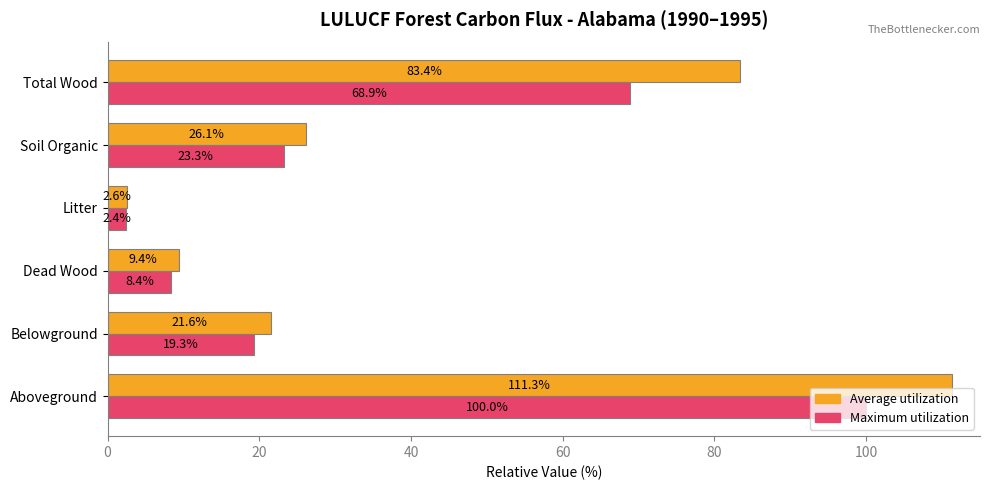

What is the difference between the Maximum utilization values at Aboveground and Belowground?

80.7